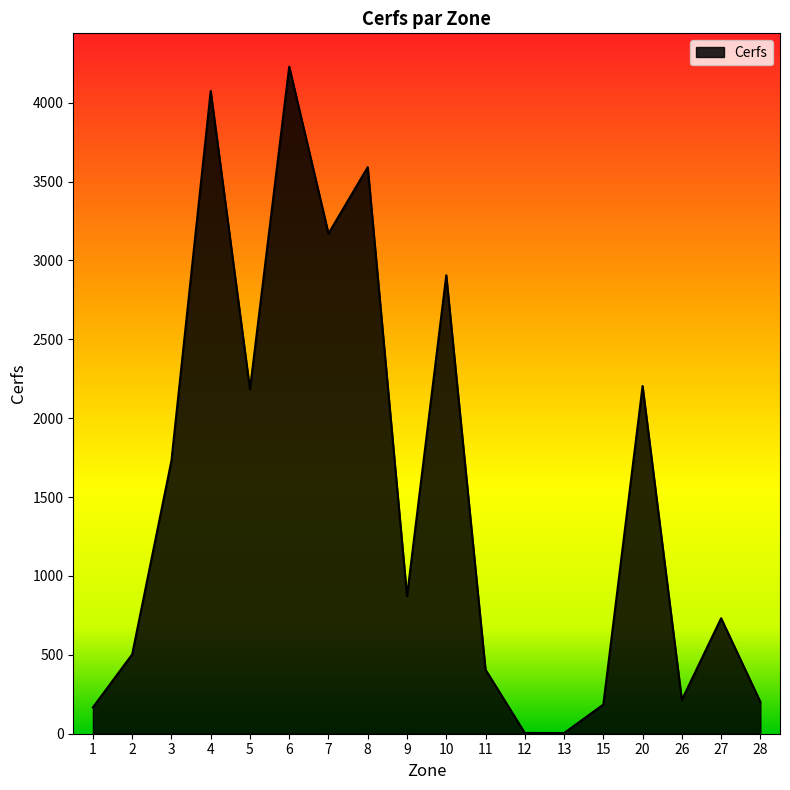

At which category does the data reach its first local valley?

5